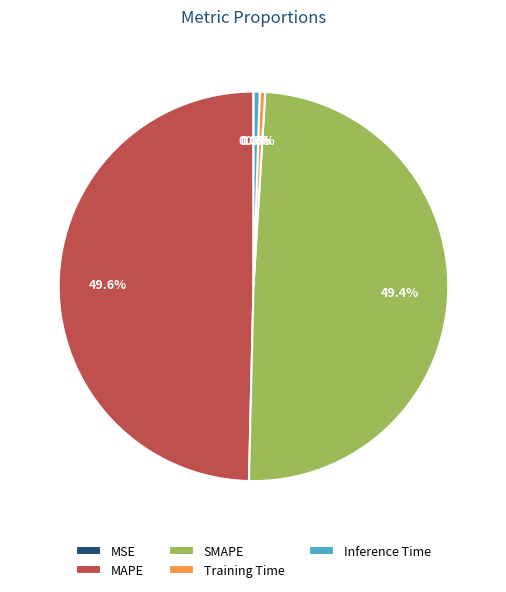

Which has a higher value, Inference Time or MAPE?

MAPE